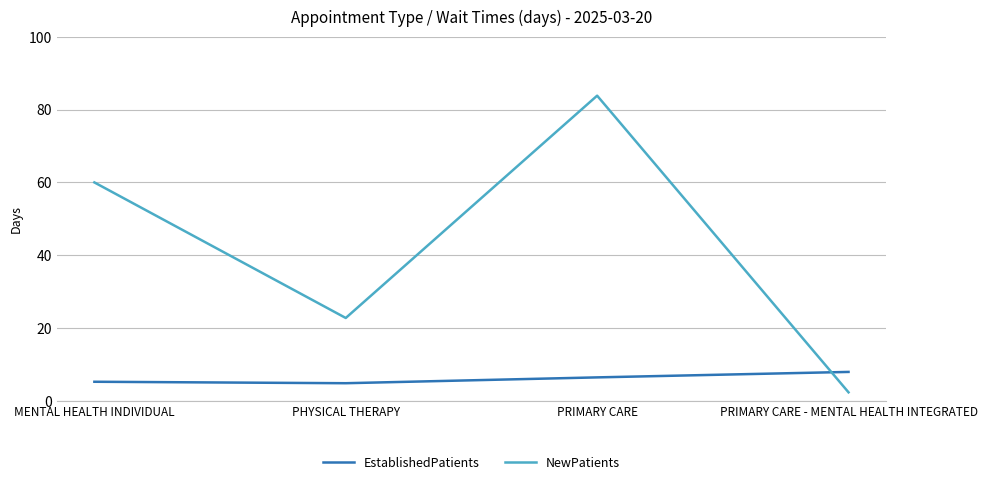

What is the difference between the highest and lowest values at PRIMARY CARE - MENTAL HEALTH INTEGRATED?

5.6